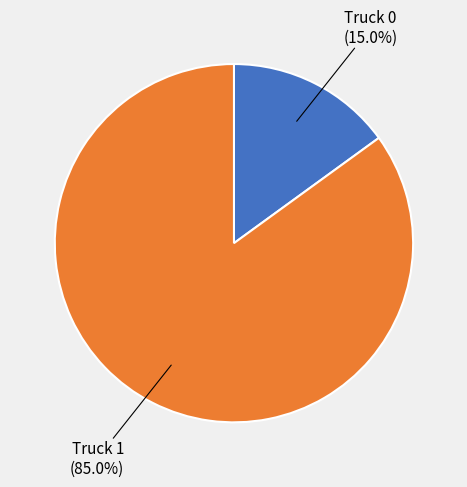

Does Truck 1 represent more than half of the total?

Yes